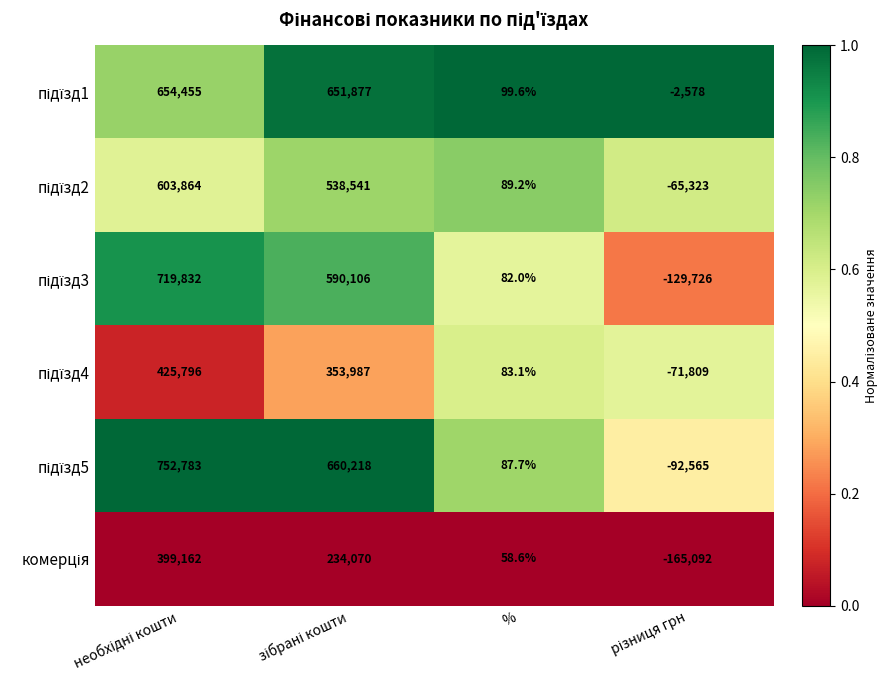

What is the spread (max minus min) of values at %?

41.0